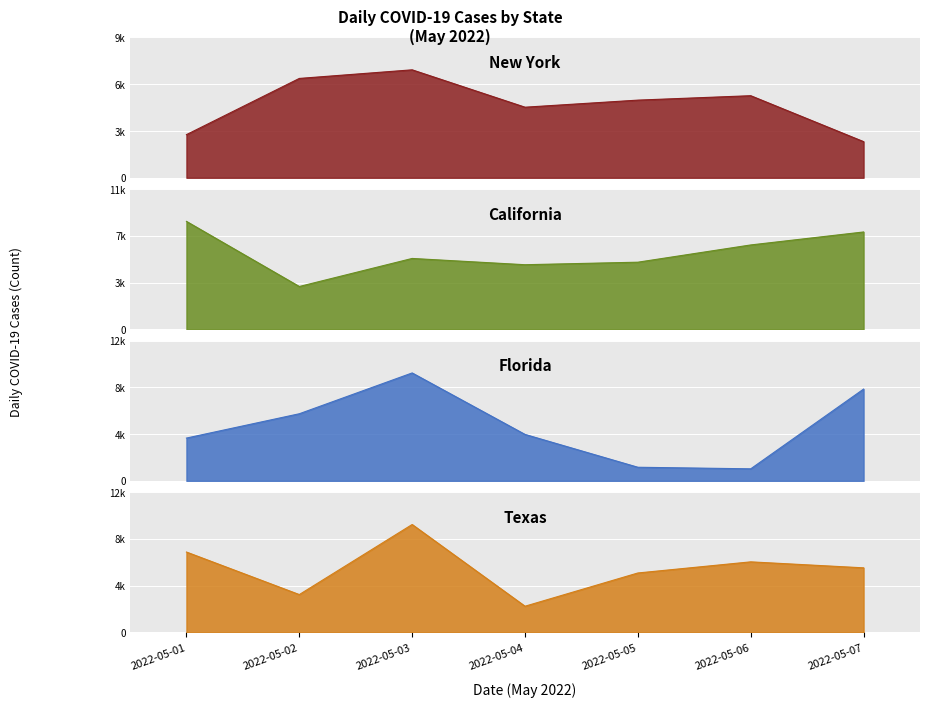

At which label is California closest to 6215?

2022-05-03